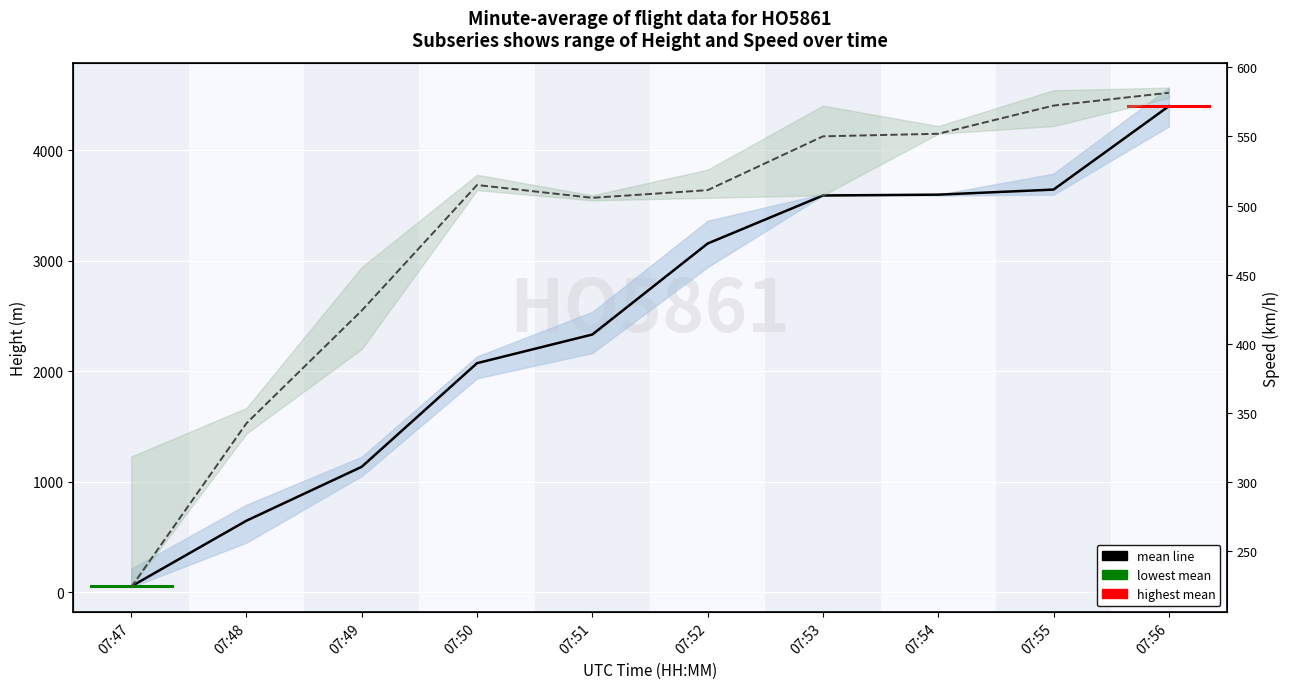

What is the difference between the highest and lowest values at 07:55?

3070.1